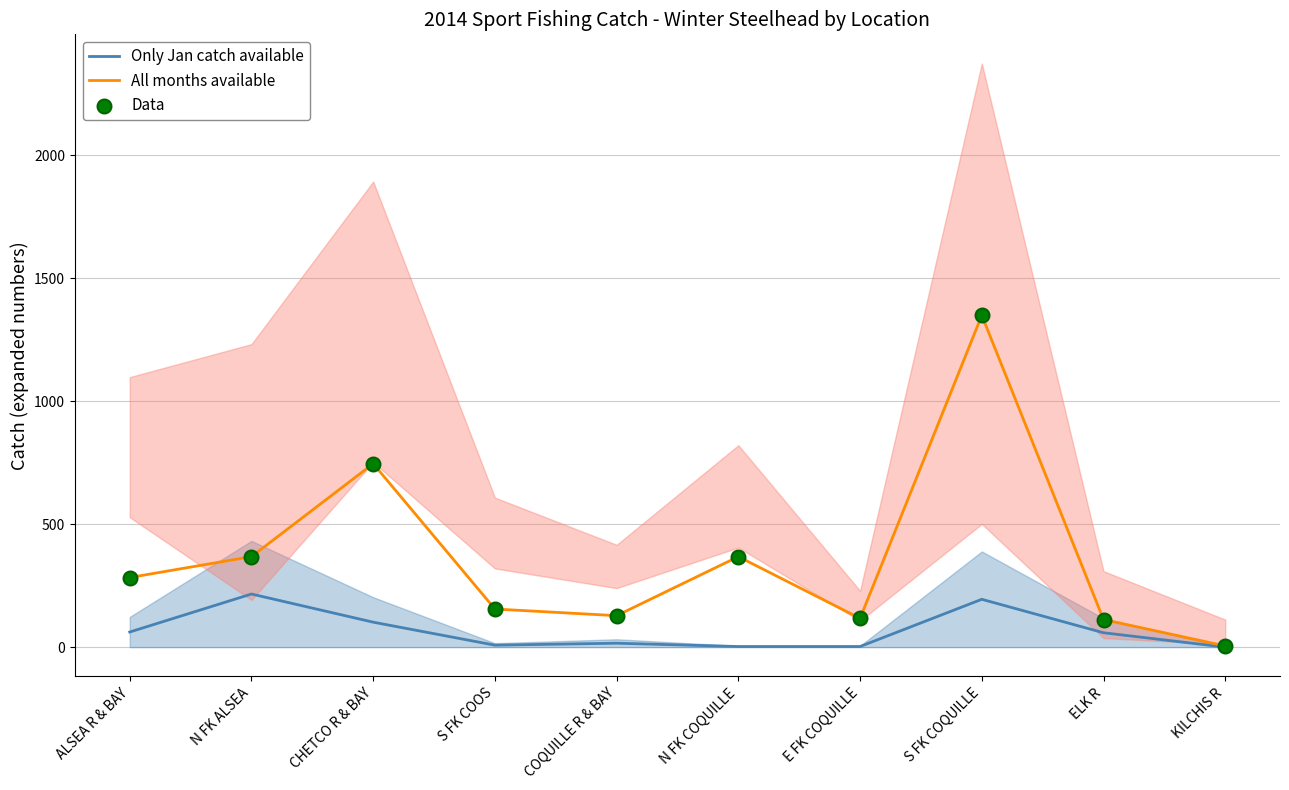

Is the value of Data at COQUILLE R & BAY greater than the value of Only Jan catch available at ELK R?

Yes